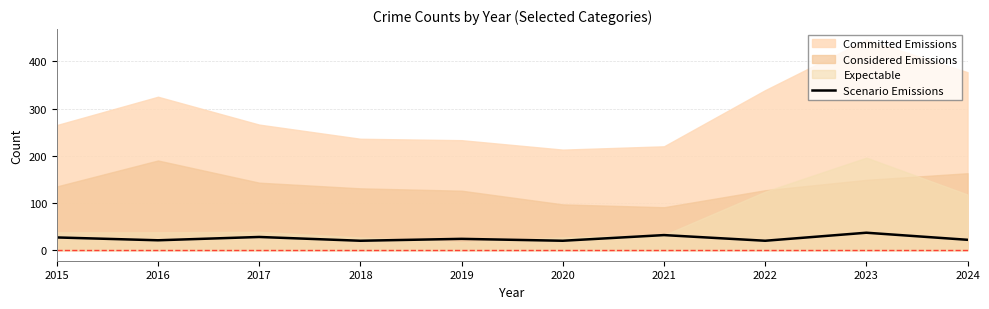

What is the smallest value displayed?

20